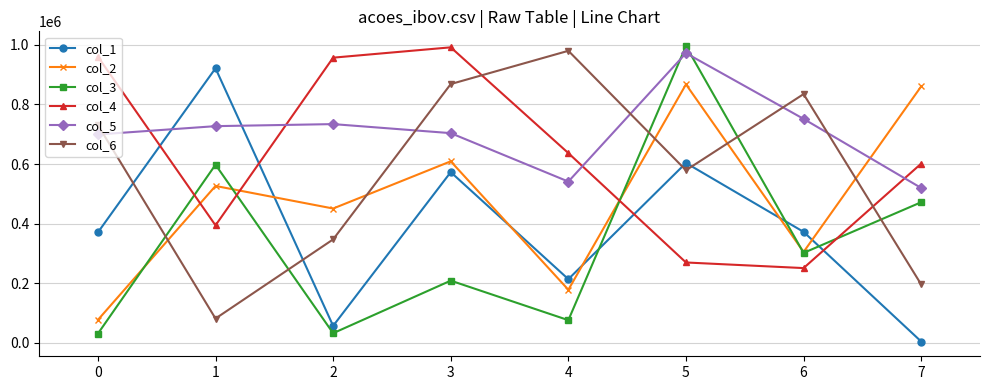

Between which two adjacent categories do col_4 and col_3 first intersect?

0 and 1